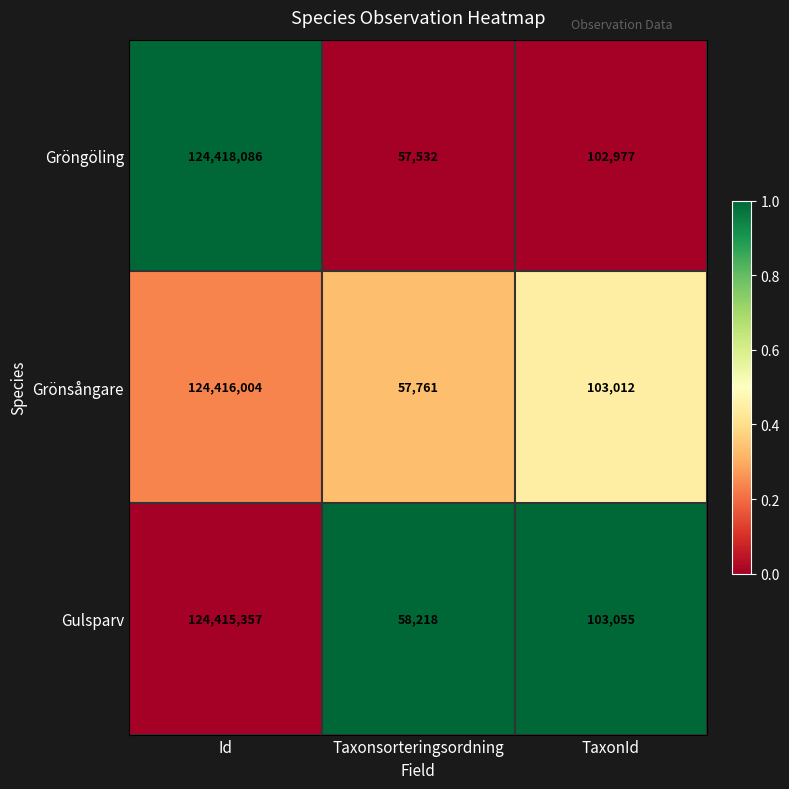

The Grönsångare series shows 124416004 at Id. True or false?

True